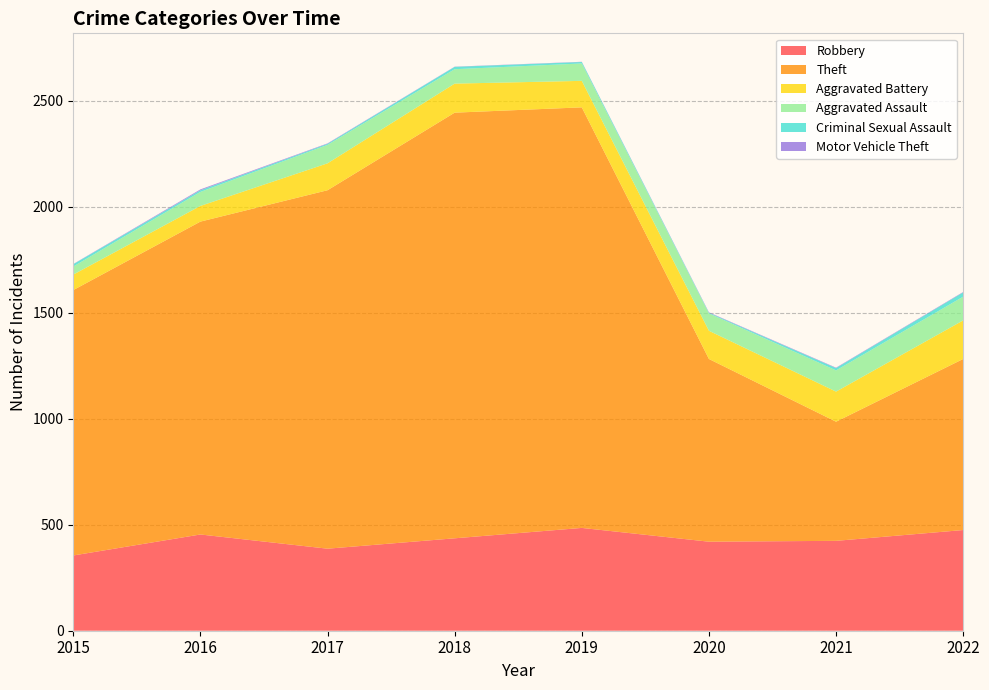

Reading left to right, list all the values displayed in this chart.

Robbery: 355	454	387	436	485	420	424	475
Theft: 1252	1476	1691	2008	1984	862	562	807
Aggravated Battery: 73	74	127	137	125	133	142	182
Aggravated Assault: 38	66	87	68	82	82	100	112
Criminal Sexual Assault: 11	8	5	11	7	3	11	20
Motor Vehicle Theft: 1	4	2	1	1	2	2	2